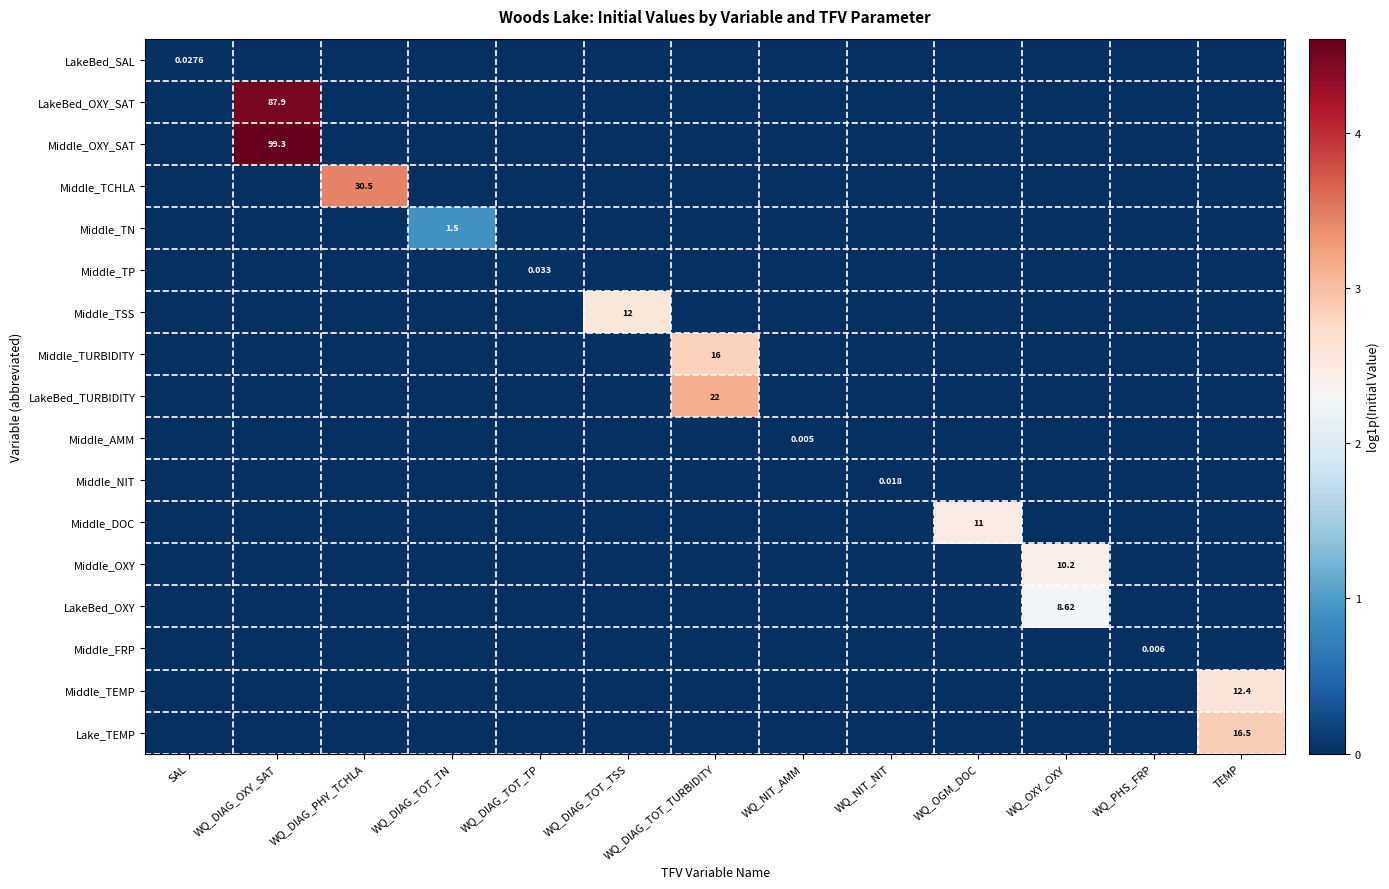

How many positive values does the Middle_OXY_SAT series have?

1